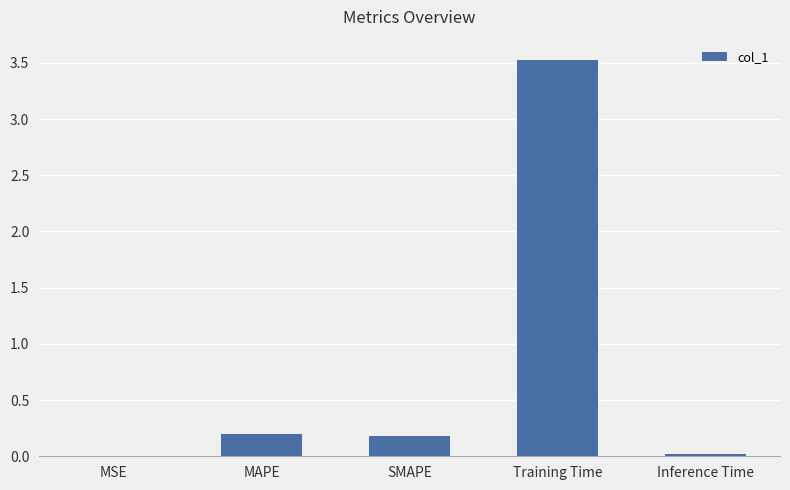

Which has a higher value, Inference Time or SMAPE?

SMAPE